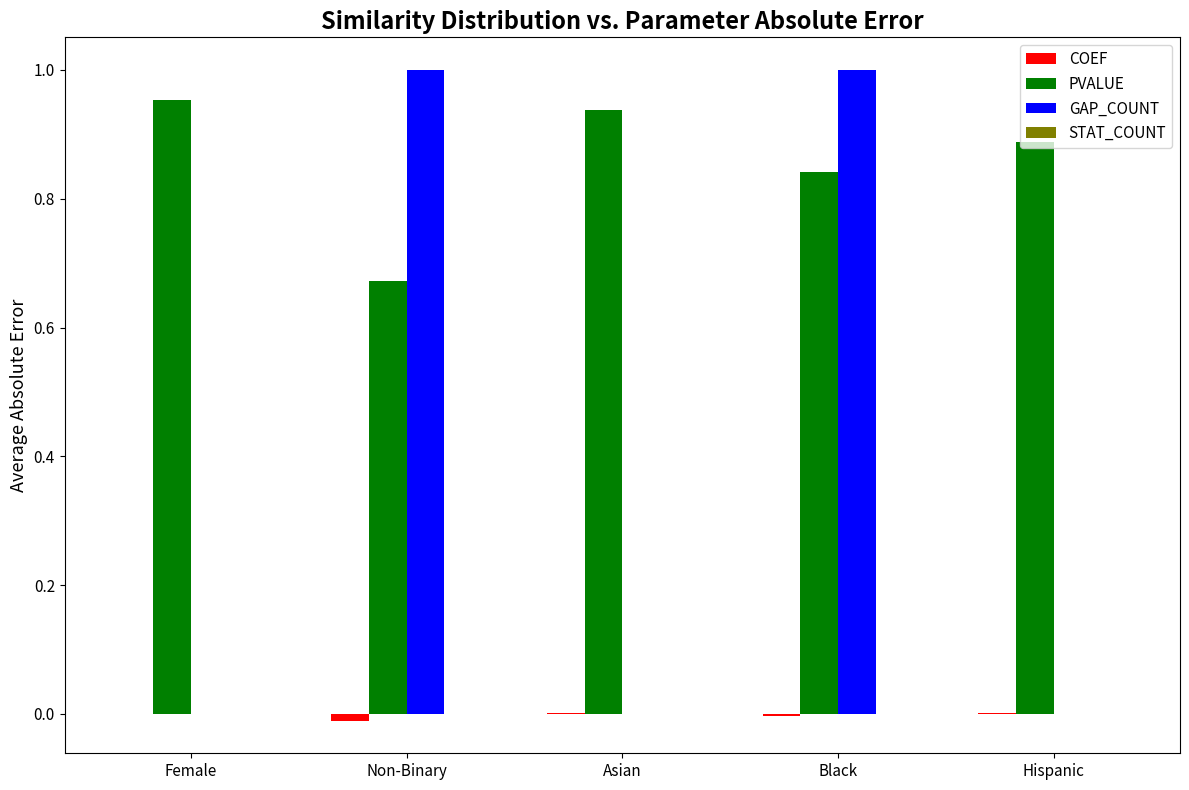

The GAP_COUNT series shows 0.0 at Asian. True or false?

True